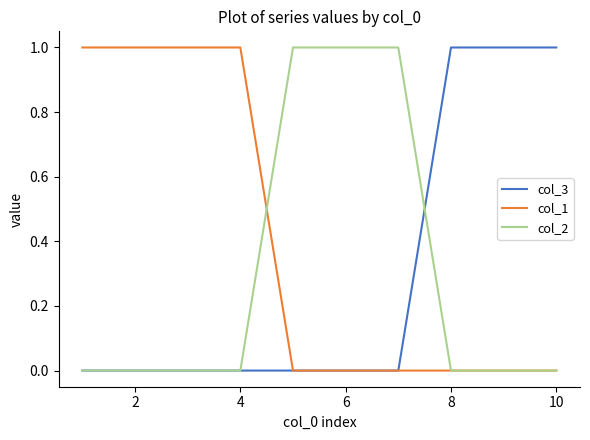

Which series has the largest total across all categories?

col_1